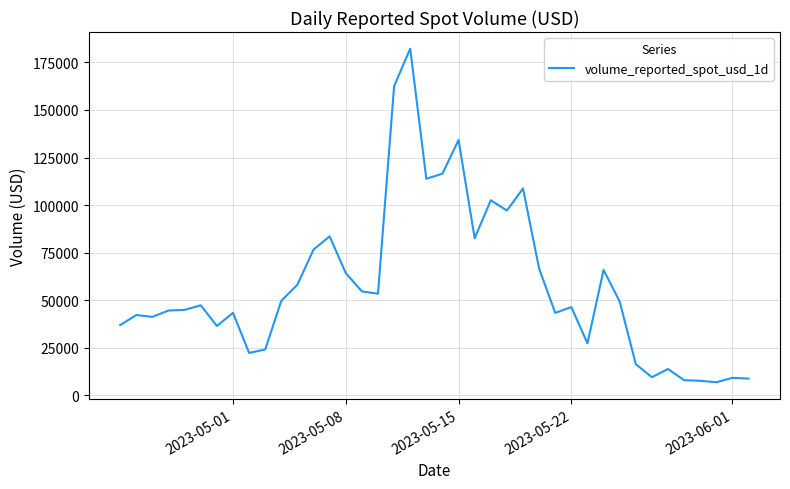

What is the smallest value displayed?

6778.4